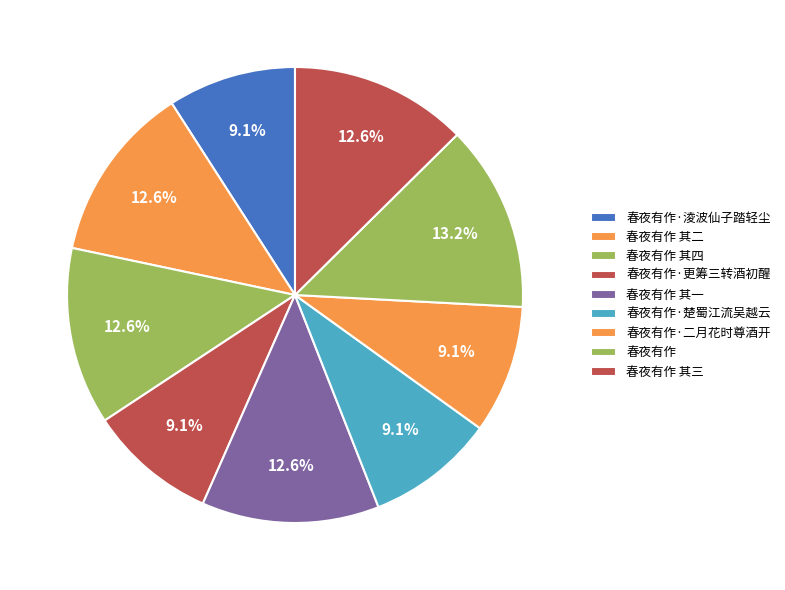

Is it true that 春夜有作·楚蜀江流吴越云 is 9% of the pie?

True